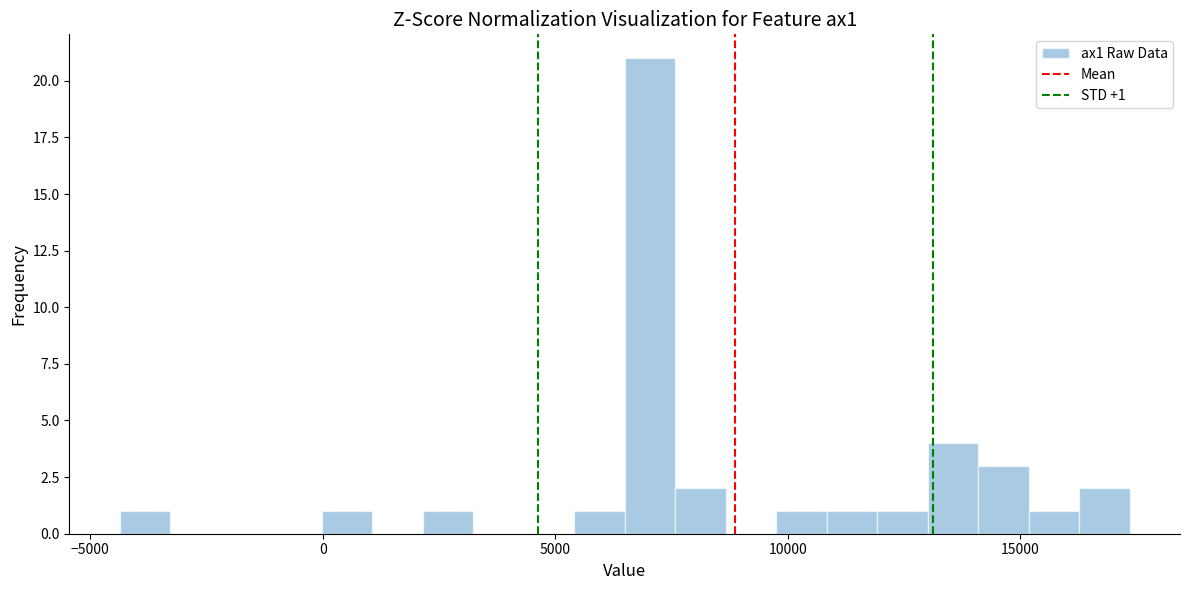

Around what value on the x-axis is the tallest bar? Give the approximate position of its centre, as read against the axis.

7000